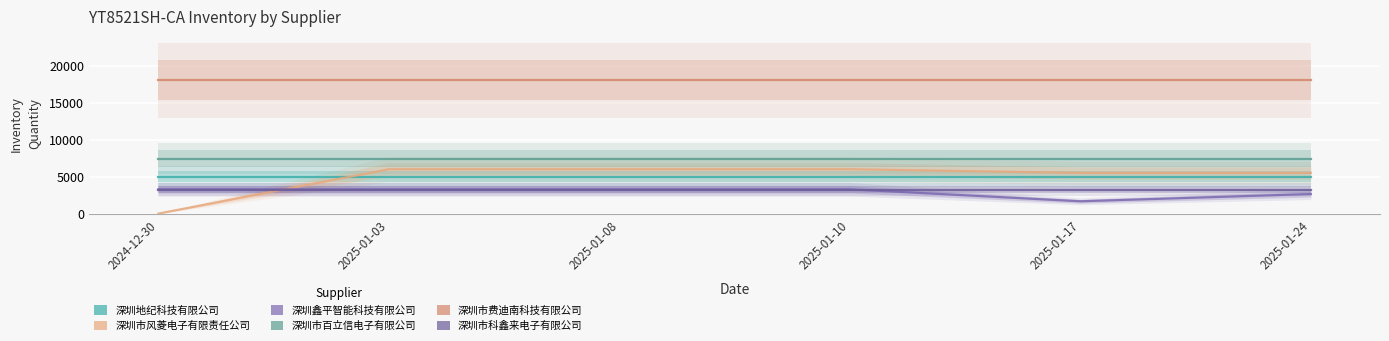

What are all the series names shown in the legend?

深圳地纪科技有限公司, 深圳市风菱电子有限责任公司, 深圳鑫平智能科技有限公司, 深圳市百立信电子有限公司, 深圳市费迪南科技有限公司, 深圳市科鑫来电子有限公司